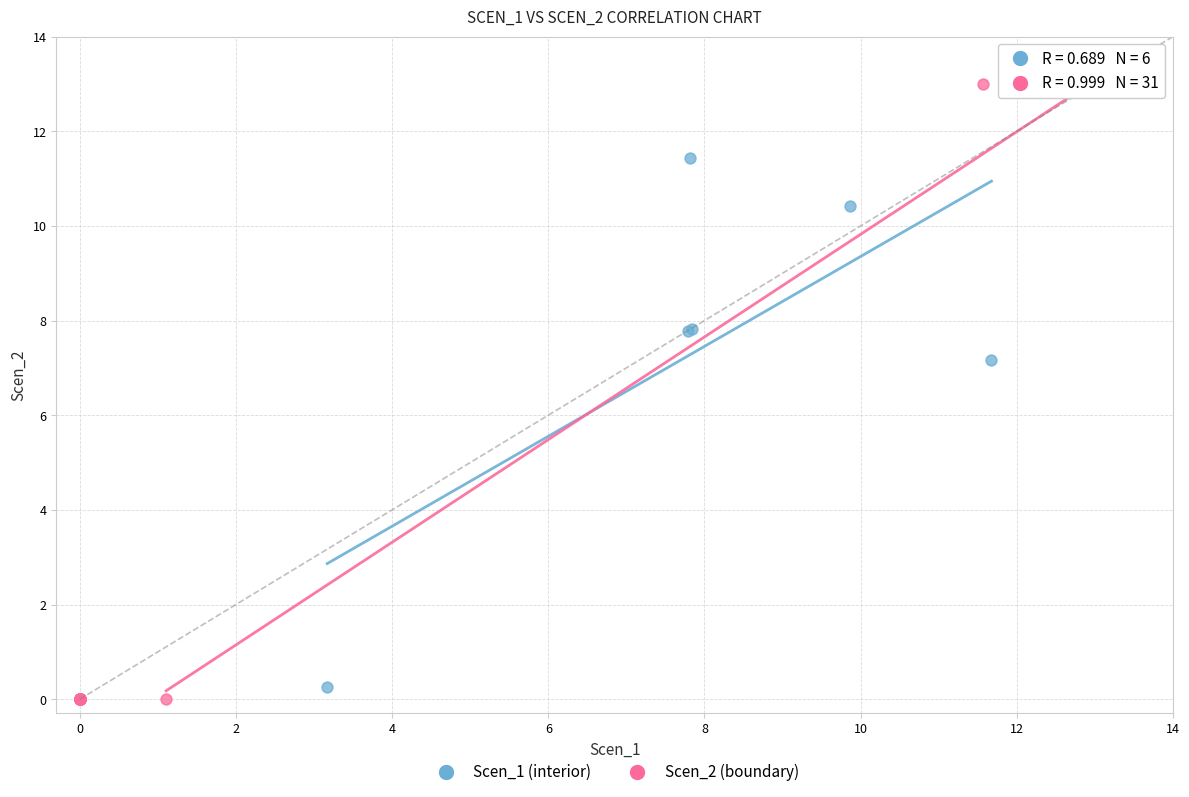

Which series contains the lowest Y value?

Scen_2 (boundary)